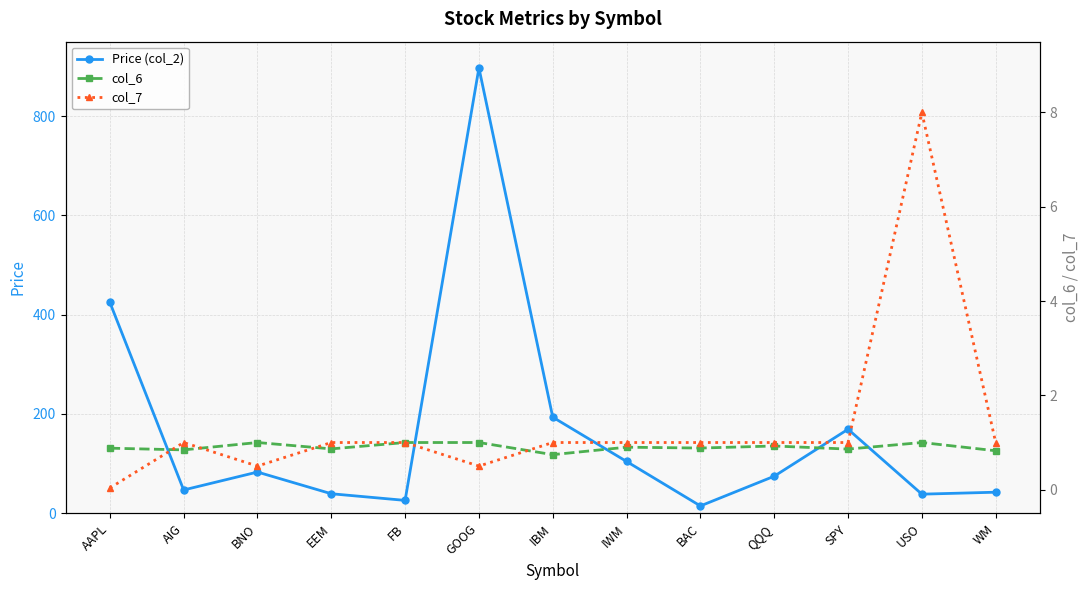

What is the total value across all series at FB?

27.9